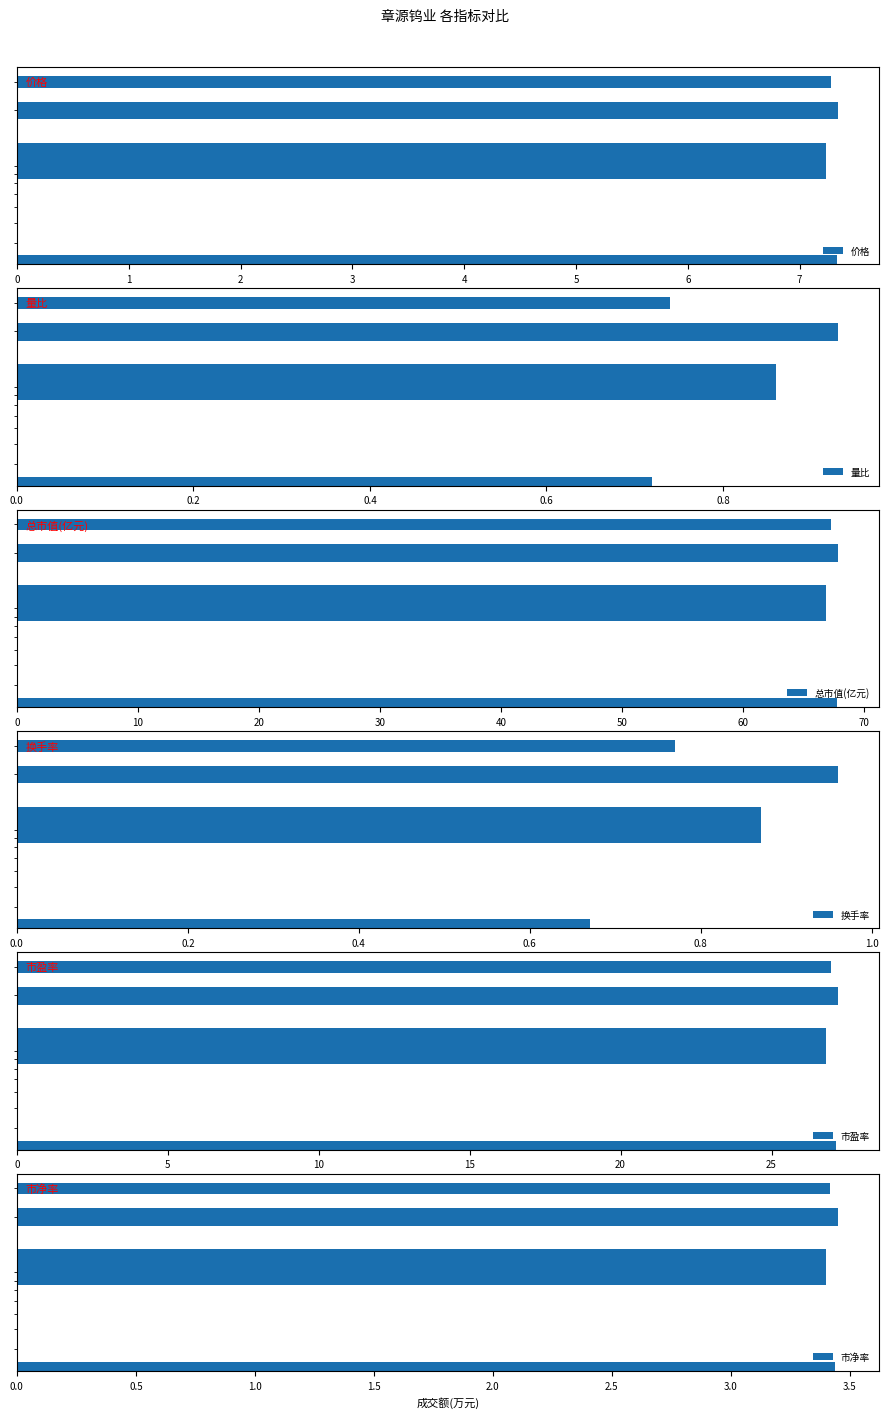

Which series has the widest spread of values?

总市值(亿元)